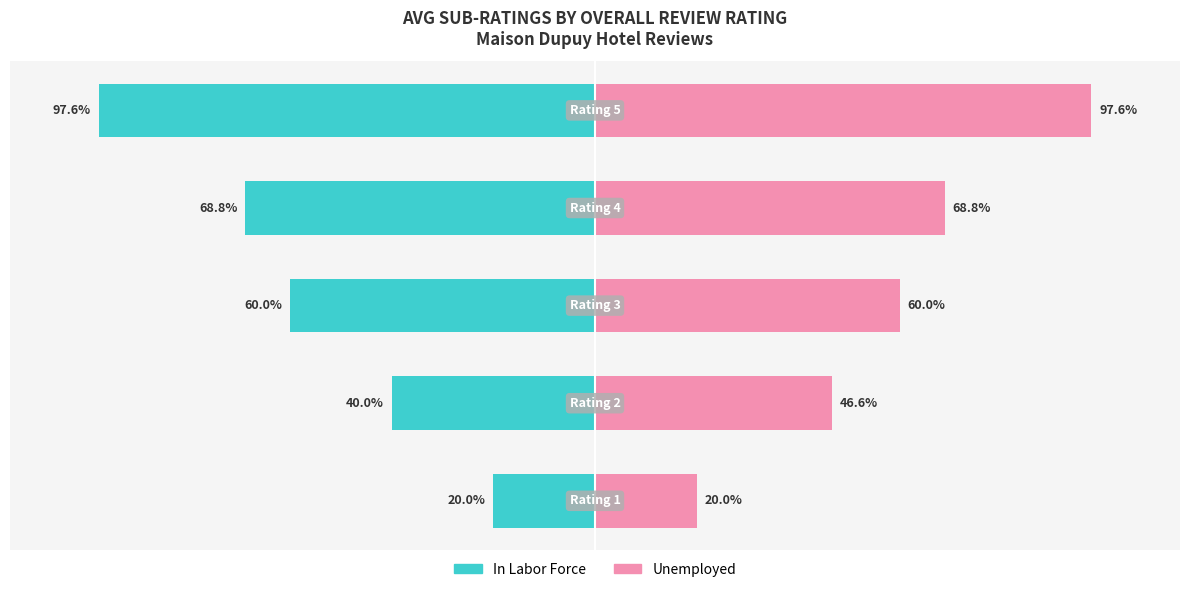

What is the maximum value shown in the chart?

97.6